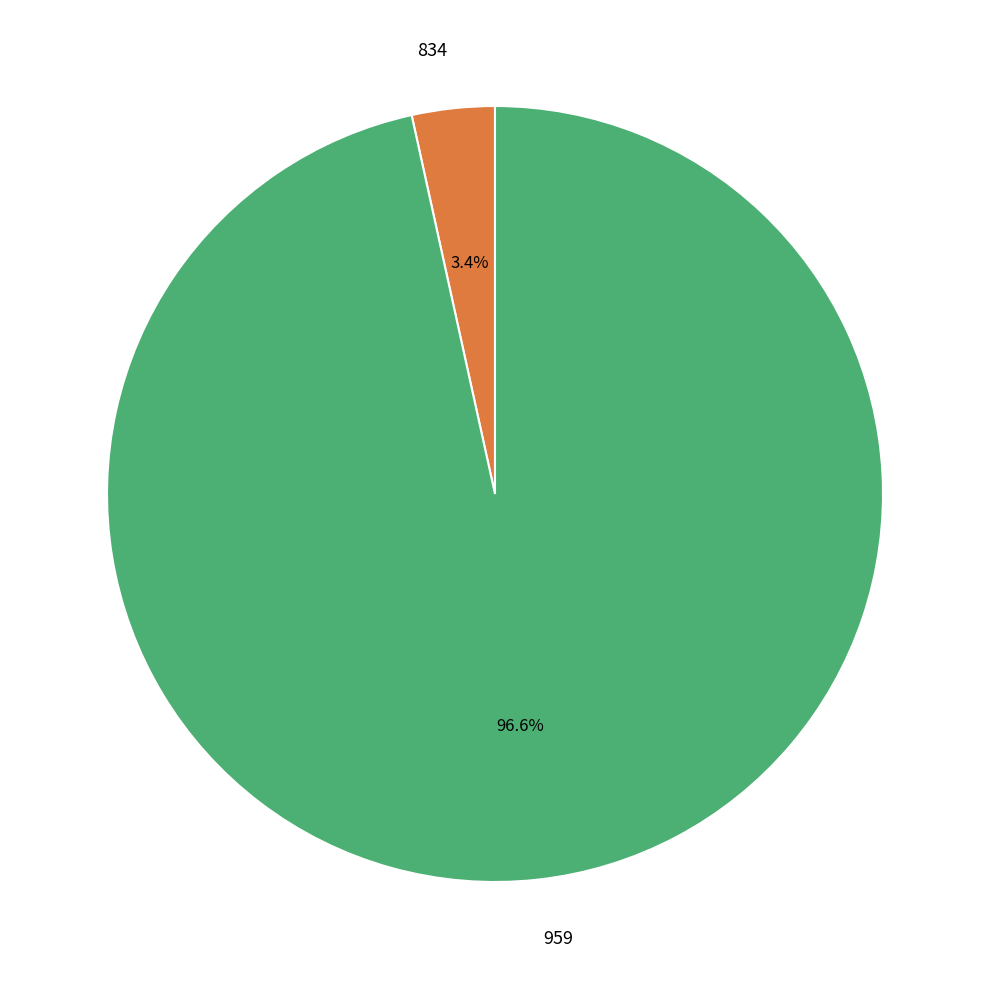

To the nearest percent, what percentage of the pie is 959?

97%